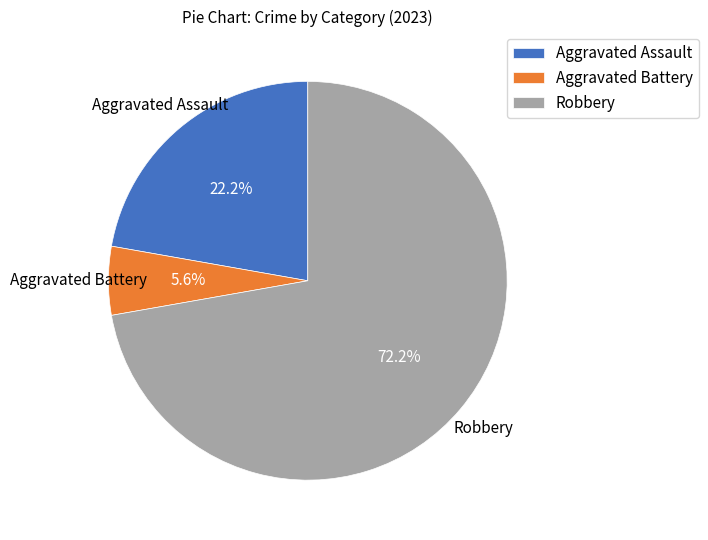

To the nearest percent, what portion does Robbery represent?

72%